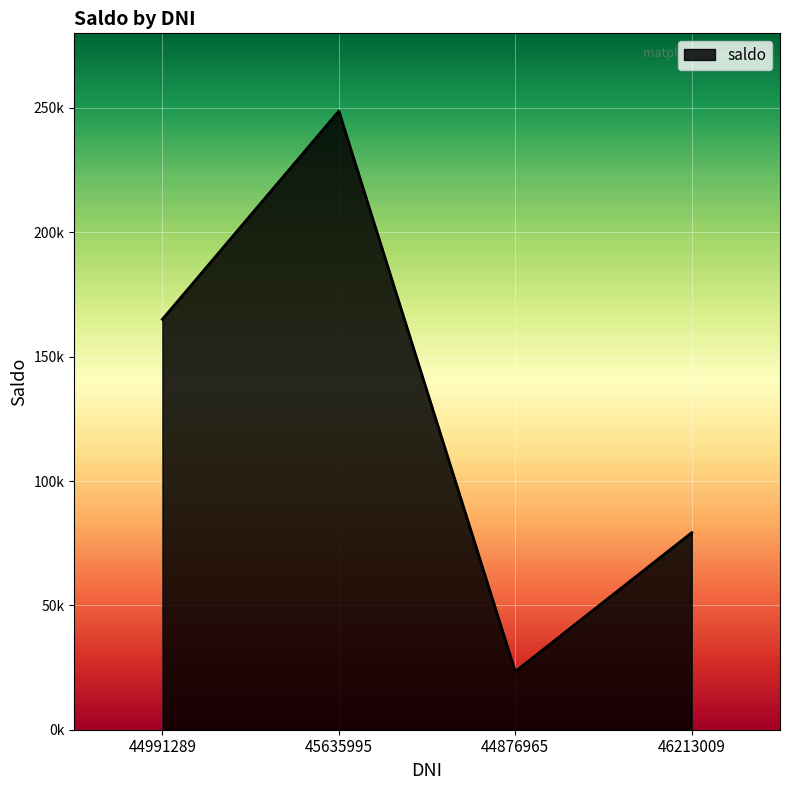

Does the chart display data point markers on the line(s)?

No